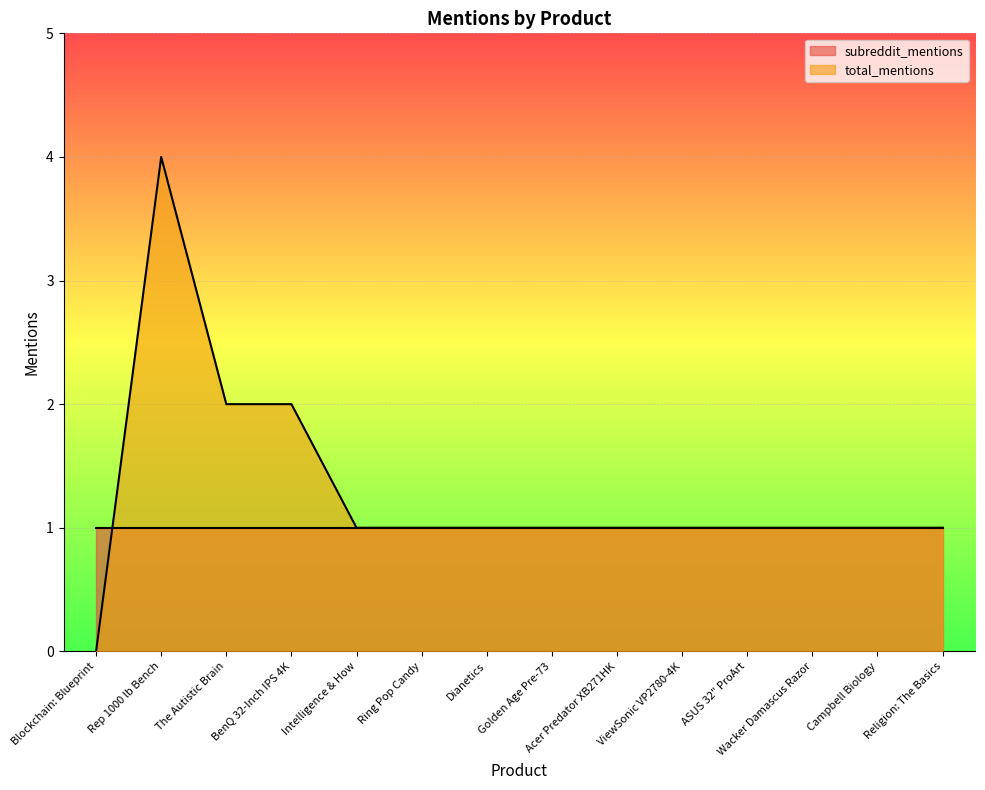

True or false: the data has more than 2 interior local peaks.

False